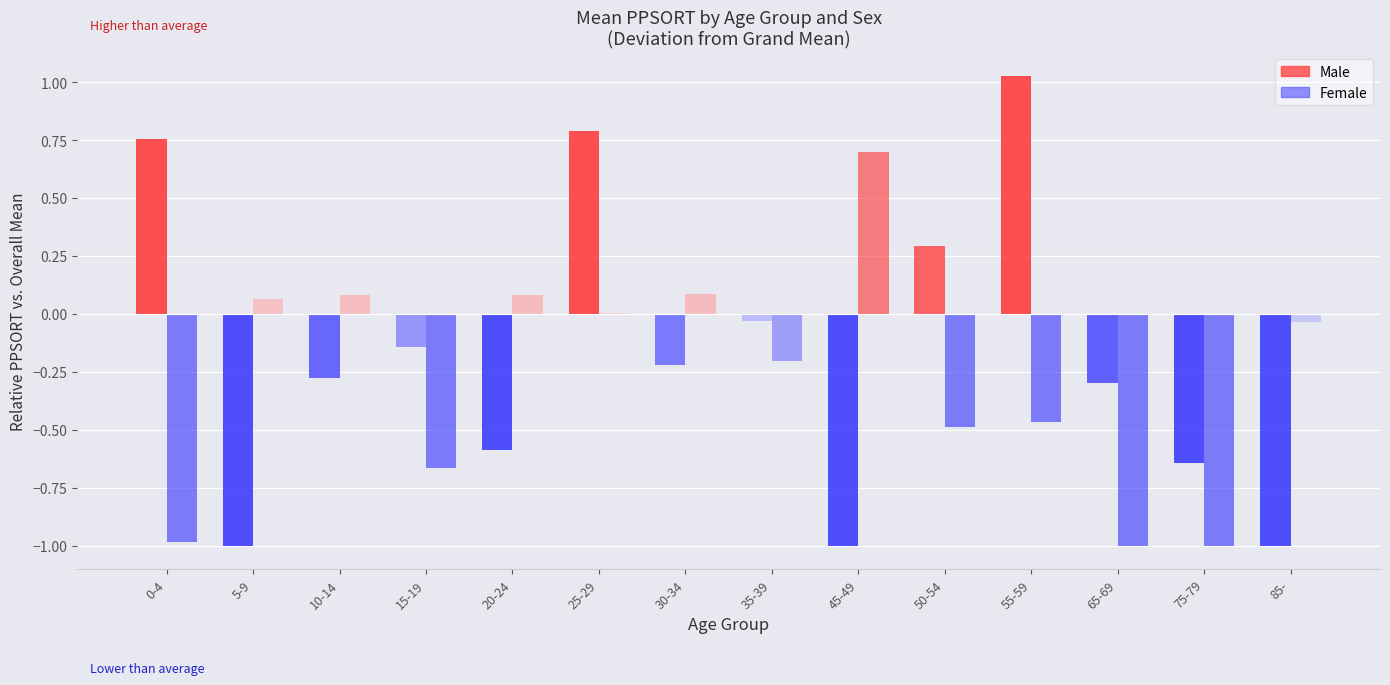

Which series changed the most between 5-9 and 85-?

Female